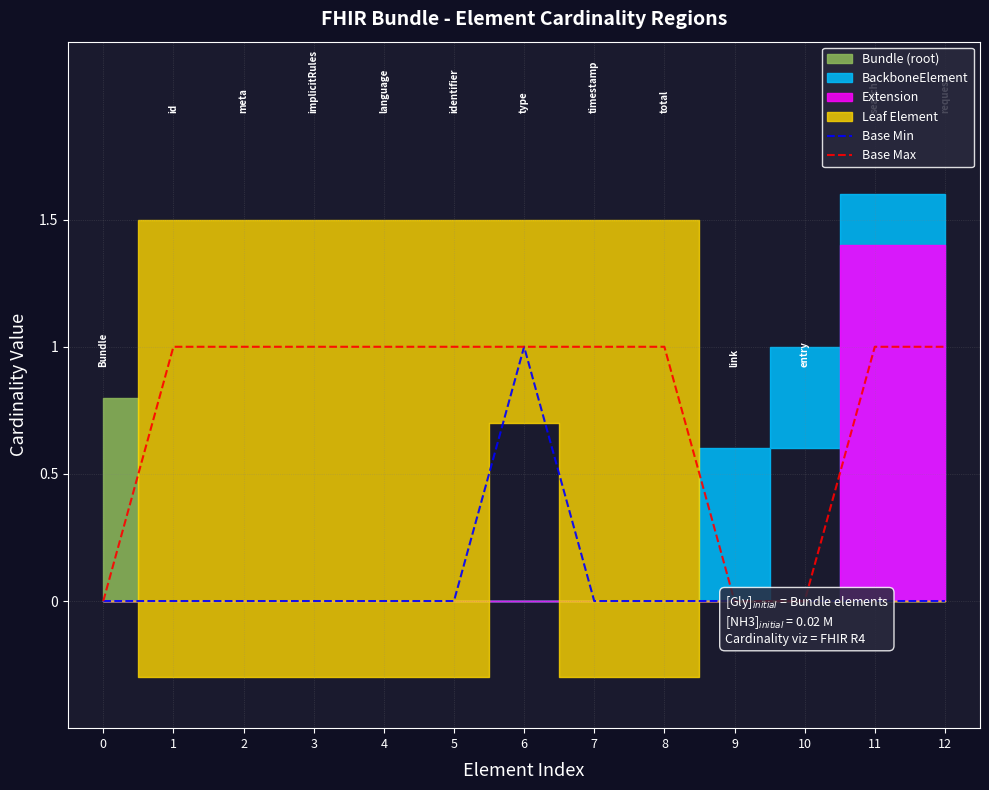

How many lines are shown in the chart?

2